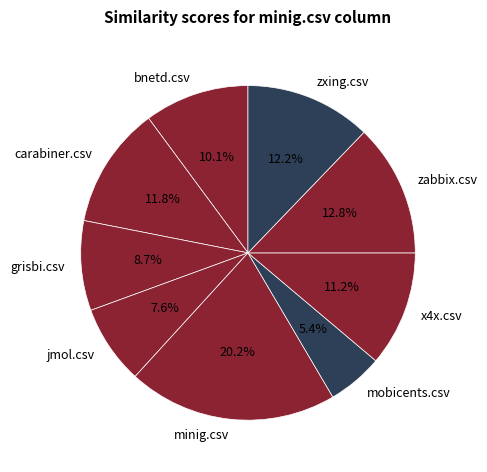

What percentage is the bnetd.csv slice, to the nearest percent?

10%